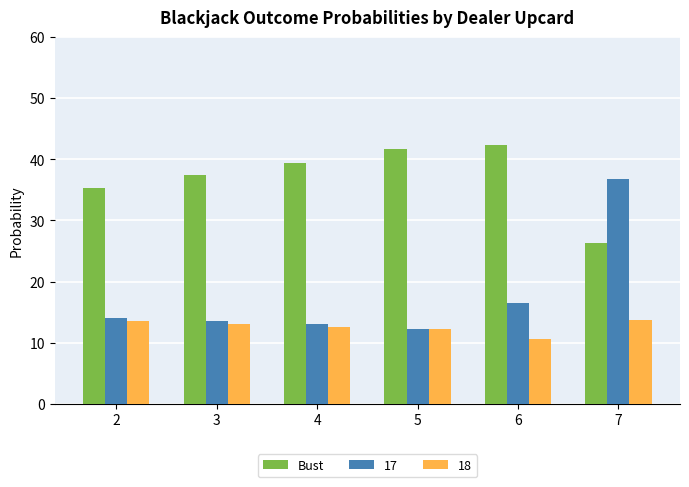

Reading left to right, transcribe all the data shown in this chart.

Bust: 35.4	37.4	39.4	41.6	42.3	26.2
17: 14.0	13.5	13.0	12.2	16.5	36.9
18: 13.5	13.0	12.6	12.2	10.6	13.8